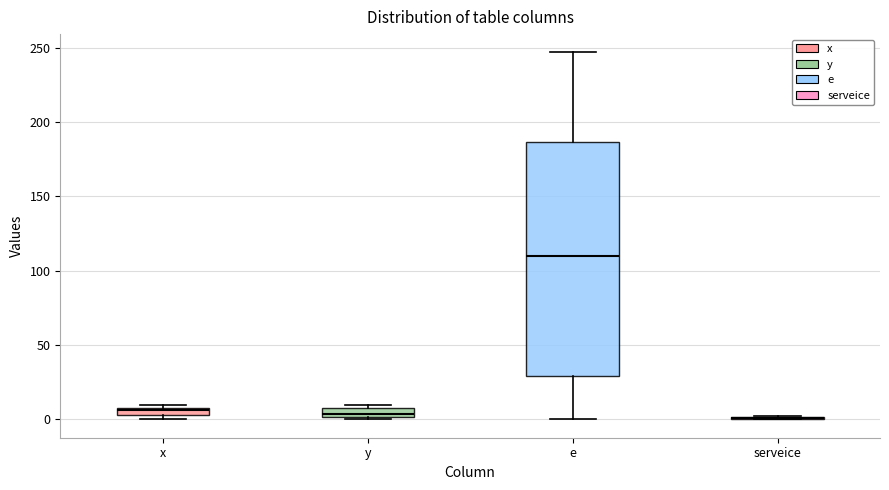

Where is the upper edge of the box for y on the y-axis? The values are not printed on the chart, so give them approximately, as read against the axis.

10